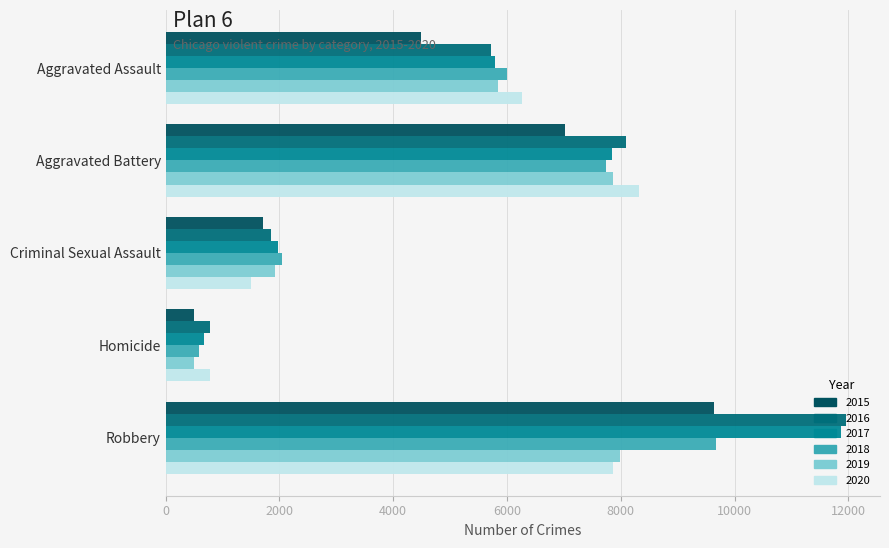

What is the label of the 4th bar from the right?

Aggravated Battery